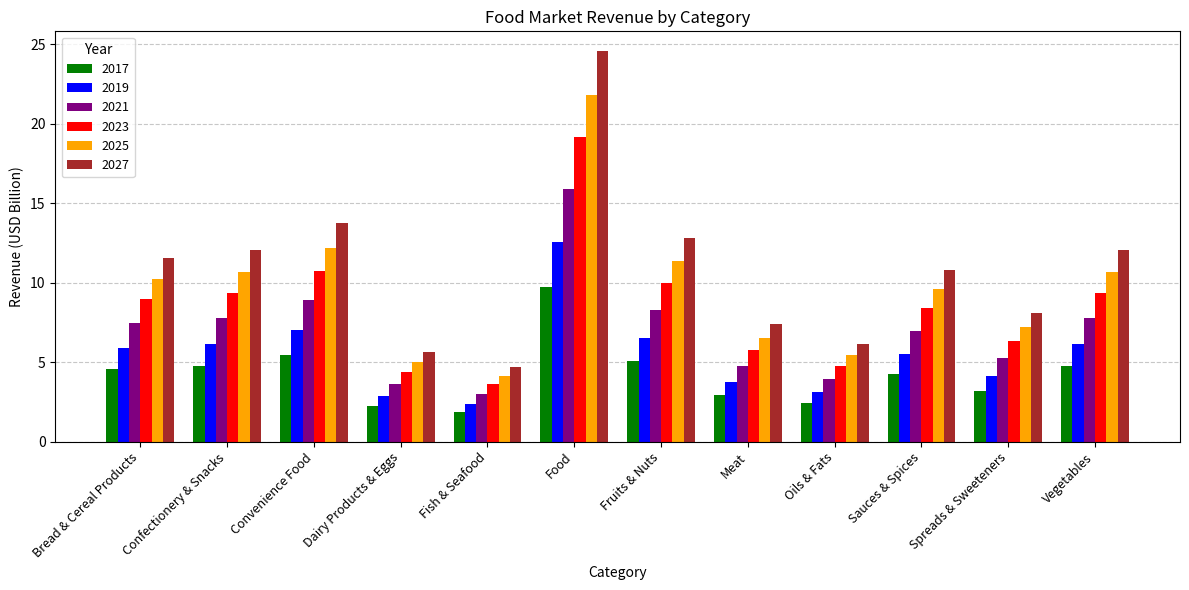

Reading right to left, extract all data points from this chart.

2017: Vegetables=4.8	Spreads & Sweeteners=3.2	Sauces & Spices=4.3	Oils & Fats=2.4	Meat=2.9	Fruits & Nuts=5.0	Food=9.7	Fish & Seafood=1.8	Dairy Products & Eggs=2.2	Convenience Food=5.4	Confectionery & Snacks=4.8	Bread & Cereal Products=4.6
2019: Vegetables=6.2	Spreads & Sweeteners=4.2	Sauces & Spices=5.5	Oils & Fats=3.1	Meat=3.8	Fruits & Nuts=6.5	Food=12.6	Fish & Seafood=2.4	Dairy Products & Eggs=2.9	Convenience Food=7.0	Confectionery & Snacks=6.2	Bread & Cereal Products=5.9
2021: Vegetables=7.8	Spreads & Sweeteners=5.2	Sauces & Spices=7.0	Oils & Fats=4.0	Meat=4.8	Fruits & Nuts=8.3	Food=15.9	Fish & Seafood=3.0	Dairy Products & Eggs=3.7	Convenience Food=8.9	Confectionery & Snacks=7.8	Bread & Cereal Products=7.5
2023: Vegetables=9.4	Spreads & Sweeteners=6.3	Sauces & Spices=8.4	Oils & Fats=4.8	Meat=5.7	Fruits & Nuts=10.0	Food=19.1	Fish & Seafood=3.6	Dairy Products & Eggs=4.4	Convenience Food=10.7	Confectionery & Snacks=9.4	Bread & Cereal Products=9.0
2025: Vegetables=10.7	Spreads & Sweeteners=7.2	Sauces & Spices=9.6	Oils & Fats=5.5	Meat=6.5	Fruits & Nuts=11.3	Food=21.8	Fish & Seafood=4.1	Dairy Products & Eggs=5.0	Convenience Food=12.2	Confectionery & Snacks=10.7	Bread & Cereal Products=10.3
2027: Vegetables=12.1	Spreads & Sweeteners=8.1	Sauces & Spices=10.8	Oils & Fats=6.1	Meat=7.4	Fruits & Nuts=12.8	Food=24.6	Fish & Seafood=4.7	Dairy Products & Eggs=5.7	Convenience Food=13.8	Confectionery & Snacks=12.1	Bread & Cereal Products=11.6